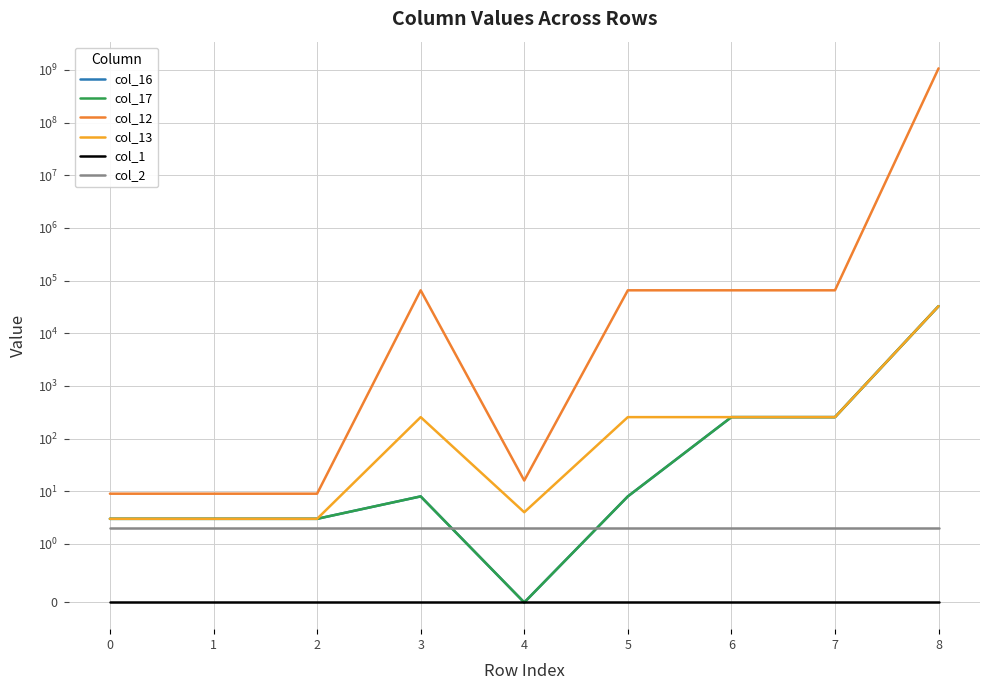

Rank the series at 4 from lowest to highest value.

col_16, col_17, col_1, col_2, col_13, col_12